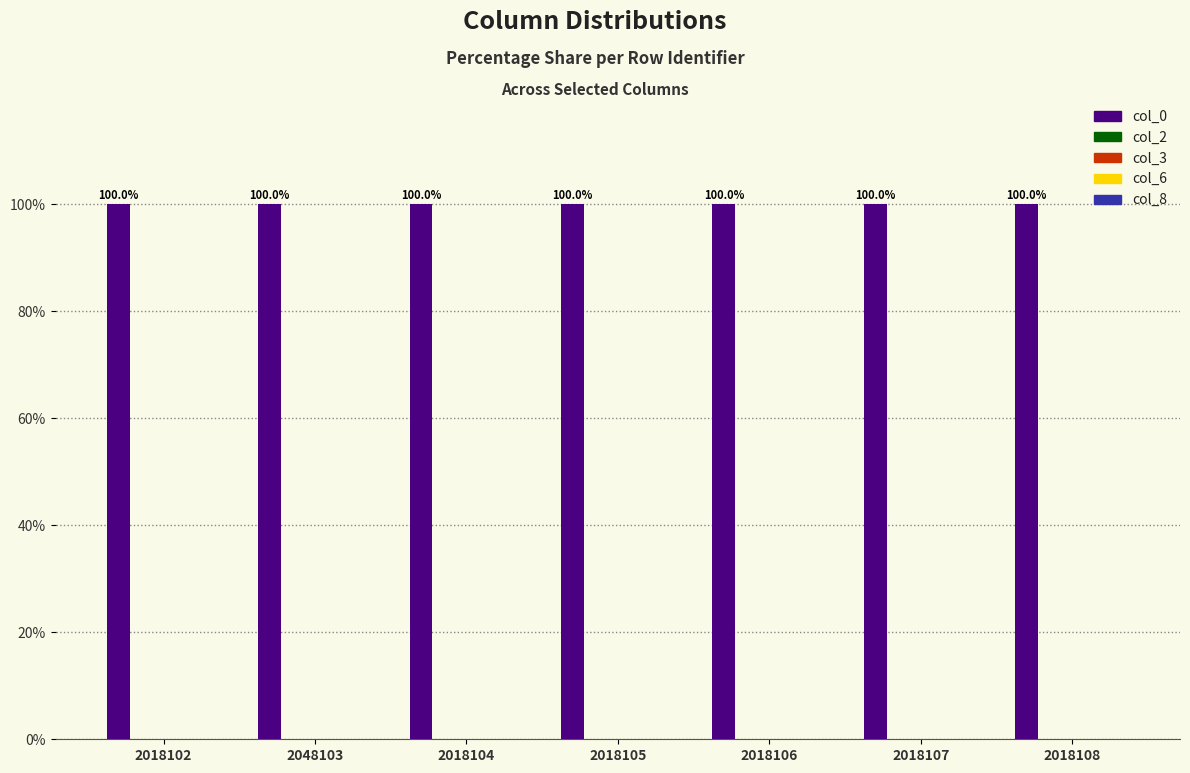

What is the sum of all col_0 values?

700.0